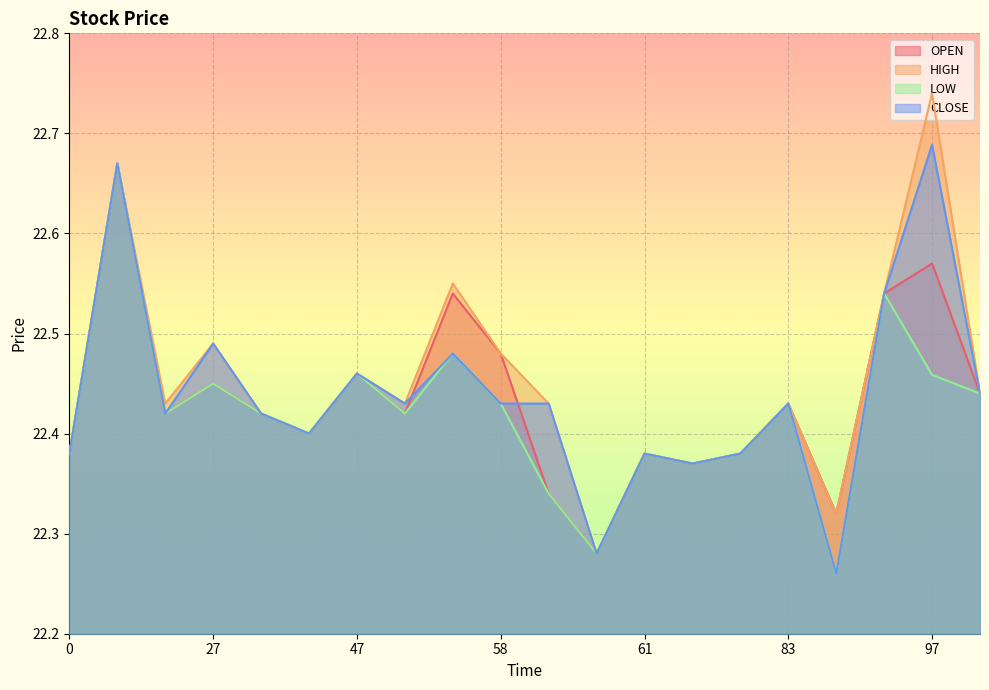

How many lines are shown in the chart?

4